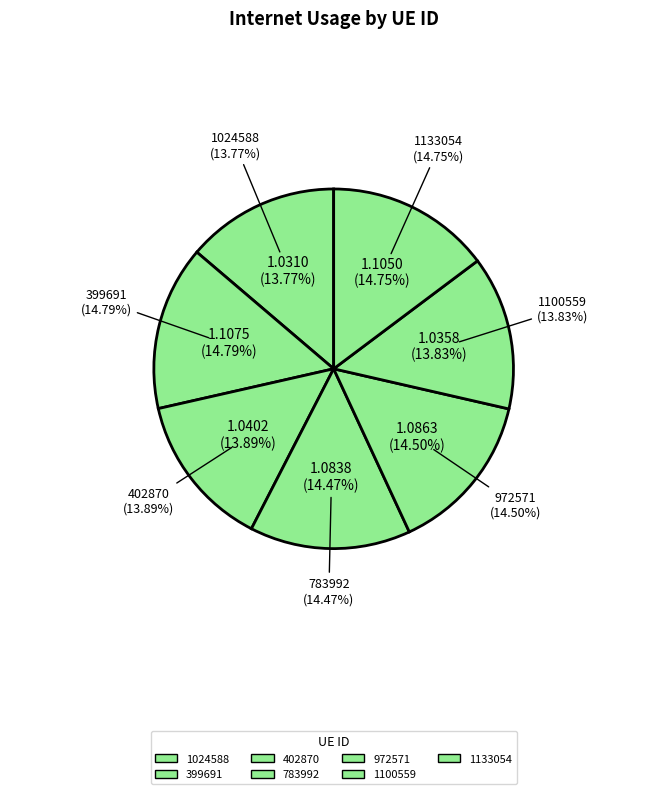

What percentage is the 1100559 slice, to the nearest percent?

14%